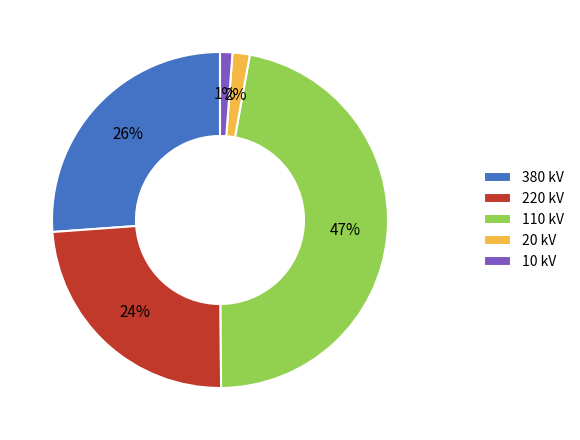

Do 110 kV and 380 kV together represent more than half of the pie?

Yes